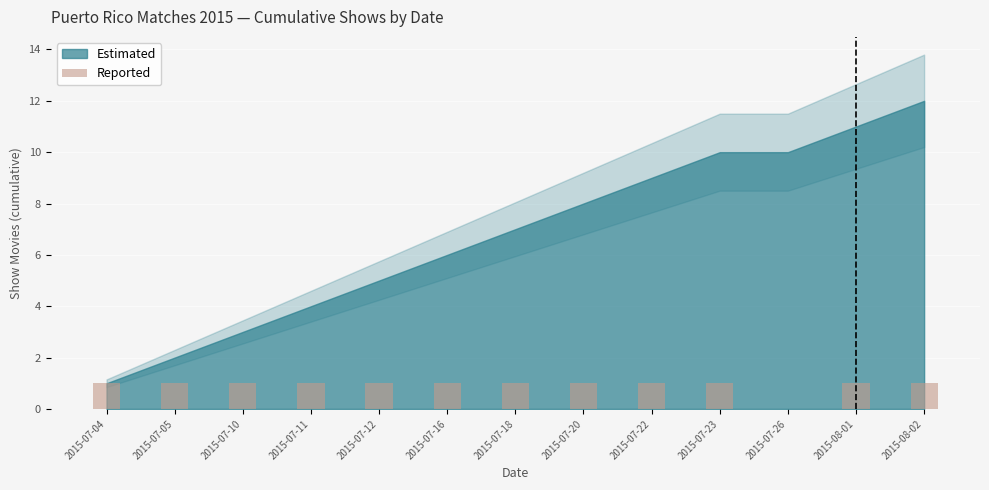

The value at 2015-07-20 is 1. True or false?

True